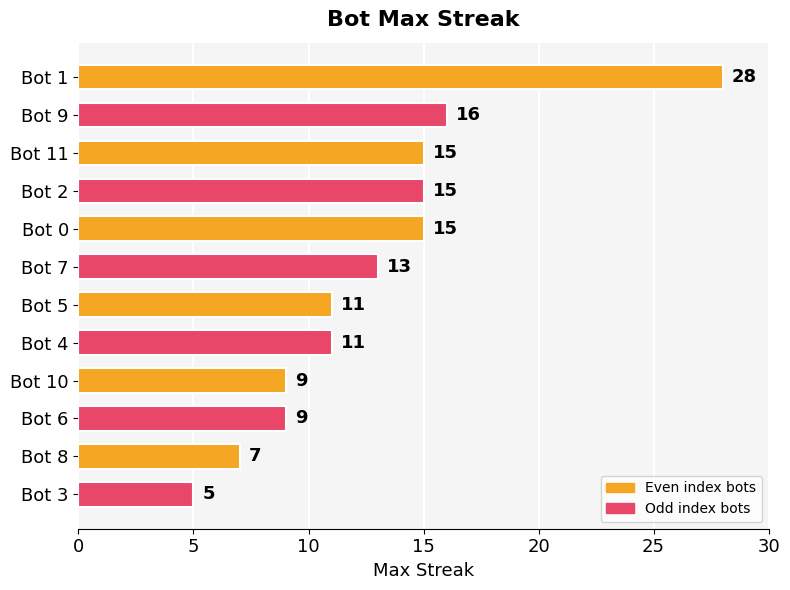

Reading bottom to top, what are all the values shown in this chart?

Bot 3=5	Bot 8=7	Bot 6=9	Bot 10=9	Bot 4=11	Bot 5=11	Bot 7=13	Bot 0=15	Bot 2=15	Bot 11=15	Bot 9=16	Bot 1=28